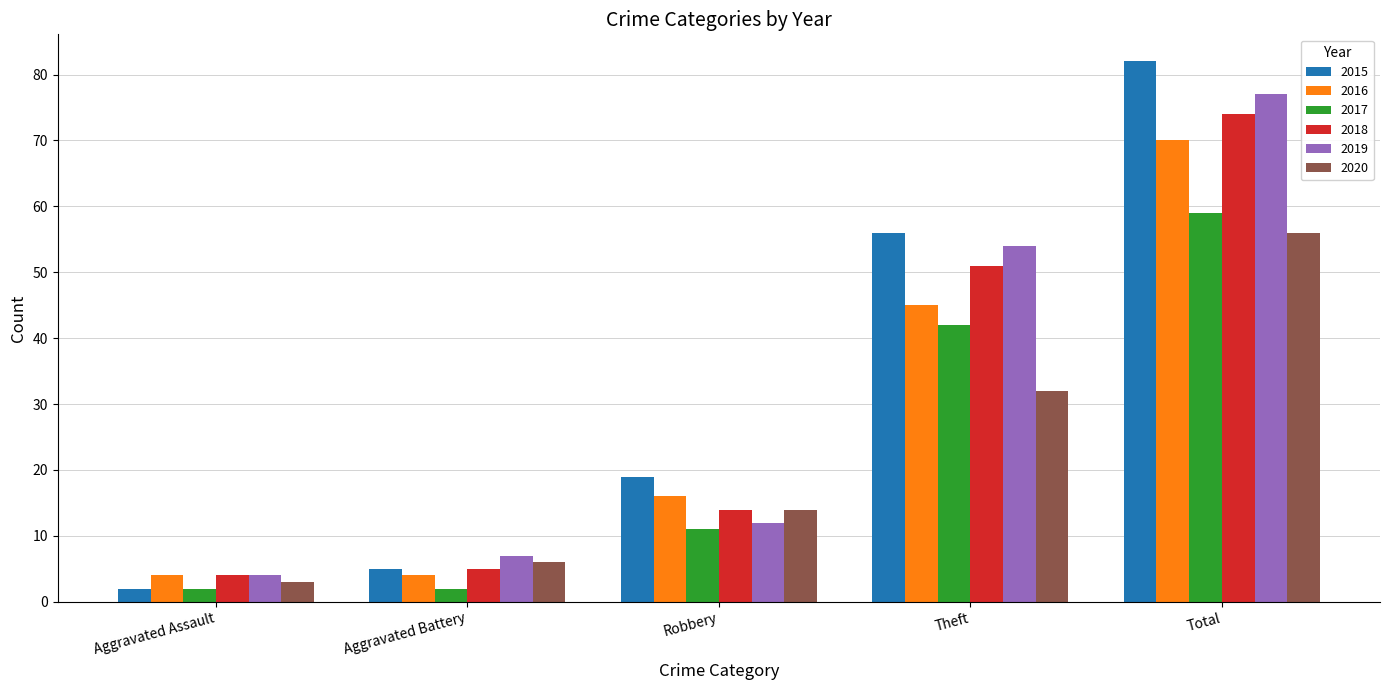

Where is 2020 nearest to the value 29?

Theft